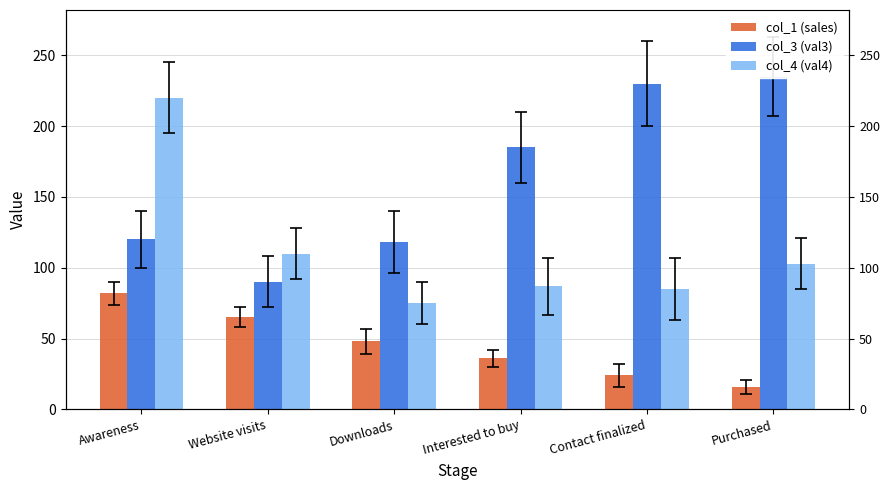

Reading left to right, list all the values displayed in this chart.

col_1 (sales): 82	65	48	36	24	16
col_3 (val3): 120	90	118	185	230	235
col_4 (val4): 220	110	75	87	85	103